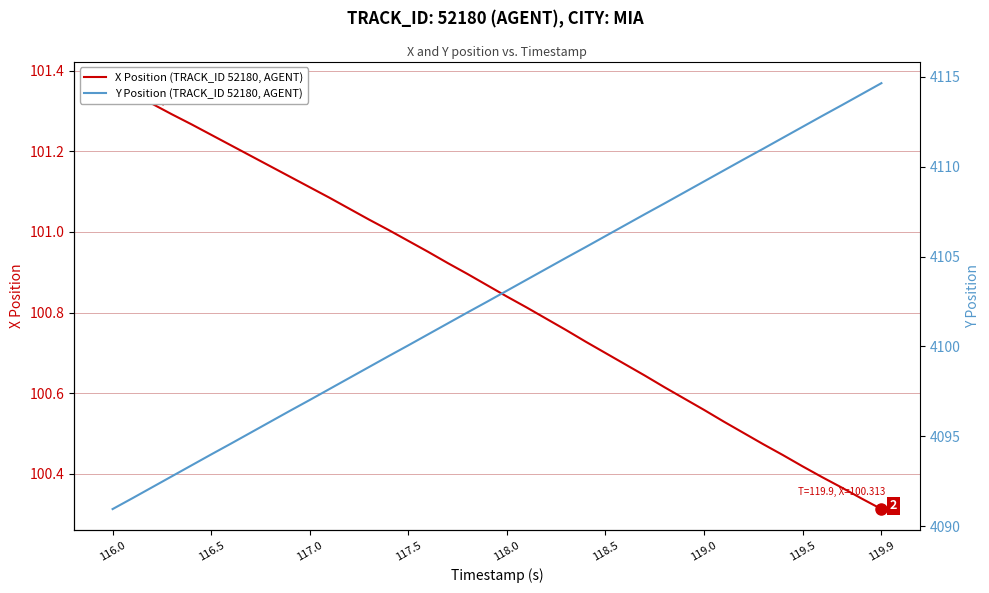

What is the sum of all Y Position (TRACK_ID 52180, AGENT) values?

164111.9